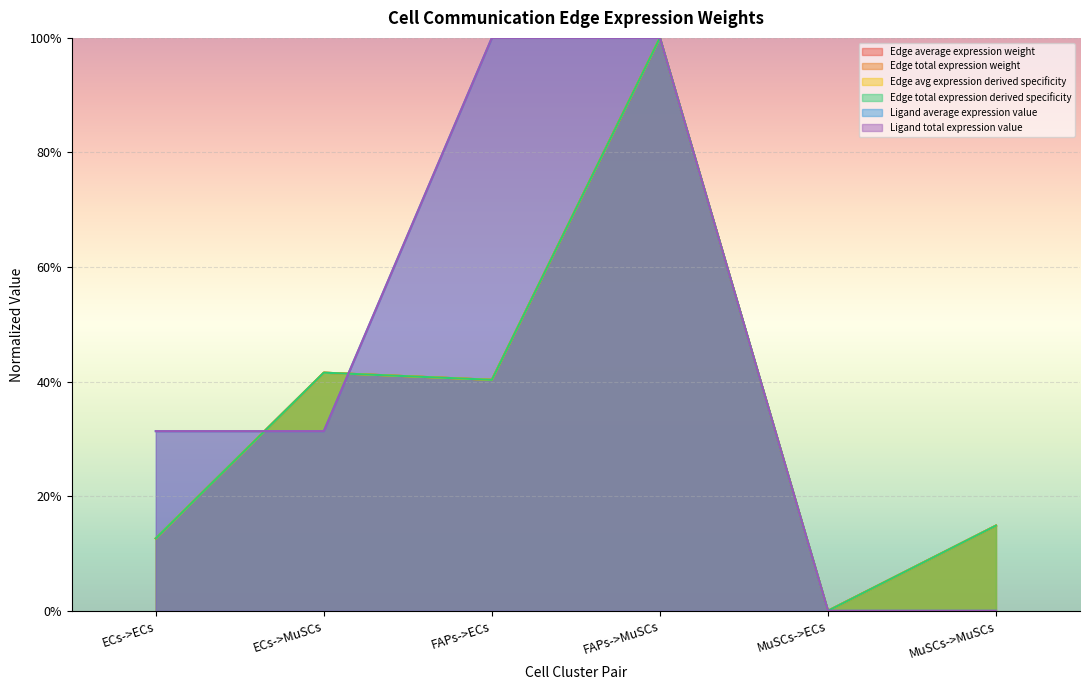

What is the sum of all Edge average expression weight values?

2.1